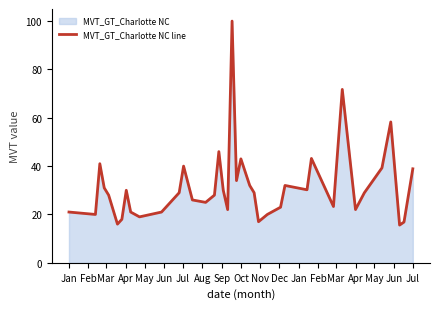

What is the value of the 30th point from the left?

30.2